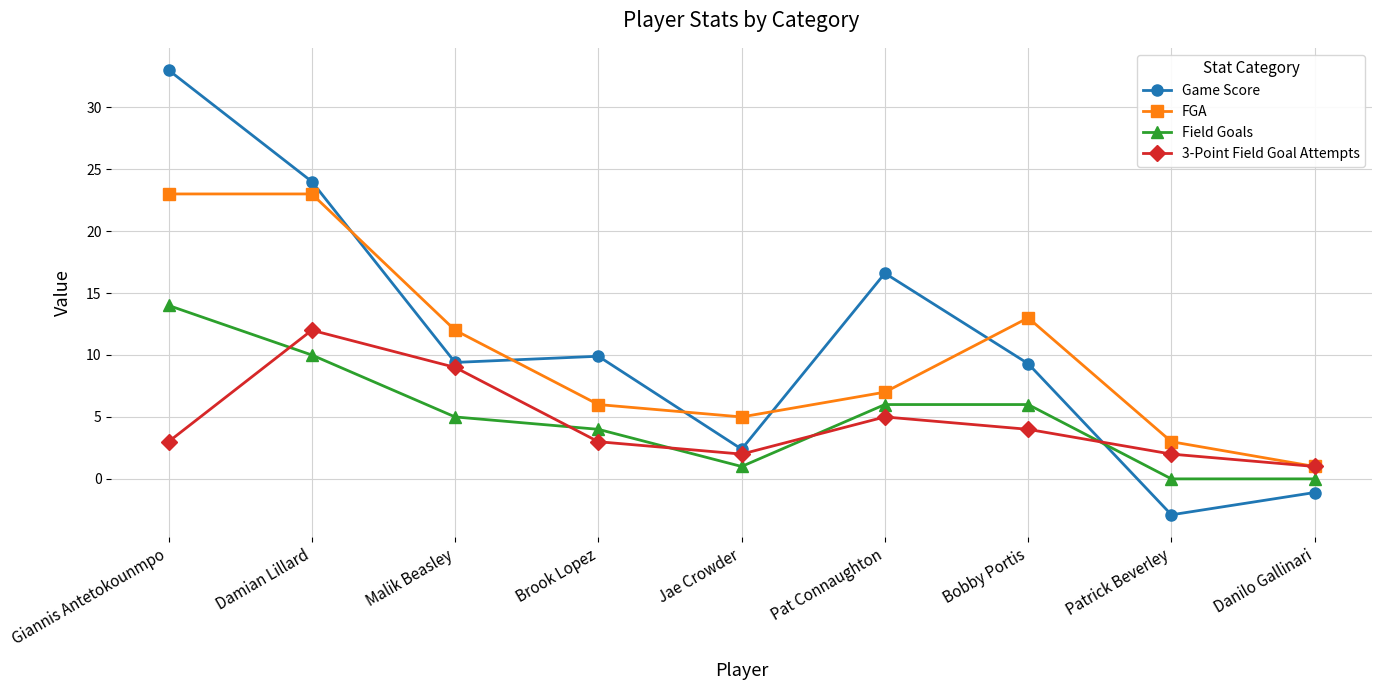

Is this an area chart (filled region under the line)?

No